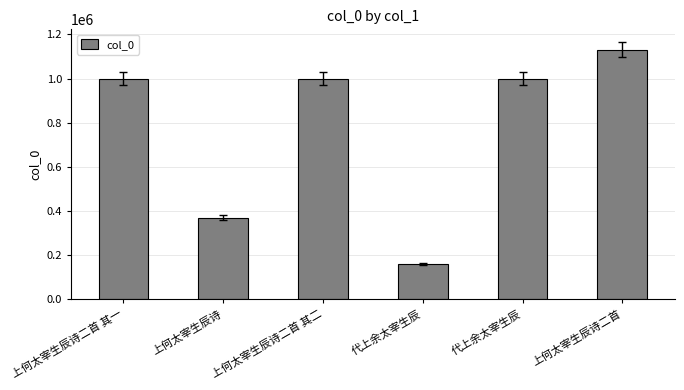

What is the ratio of the value at 上何太宰生辰诗二首 其一 to the value at 代上余太宰生辰?

6.3